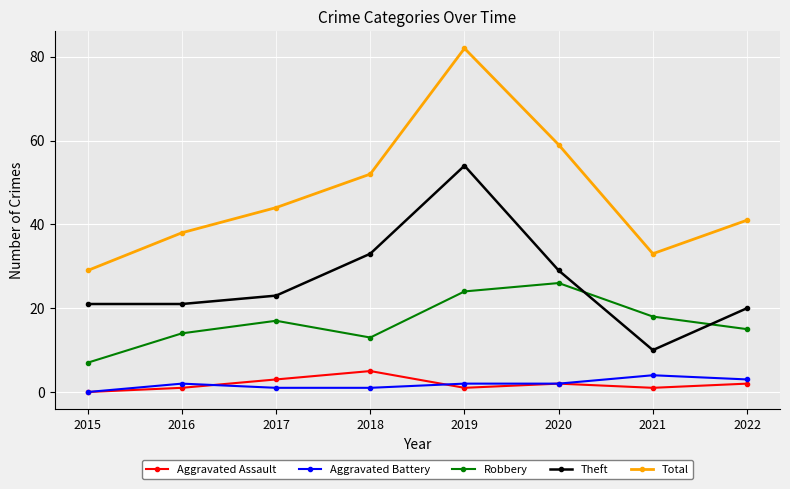

Reading left to right, transcribe all the data shown in this chart.

Aggravated Assault: 0	1	3	5	1	2	1	2
Aggravated Battery: 0	2	1	1	2	2	4	3
Robbery: 7	14	17	13	24	26	18	15
Theft: 21	21	23	33	54	29	10	20
Total: 29	38	44	52	82	59	33	41